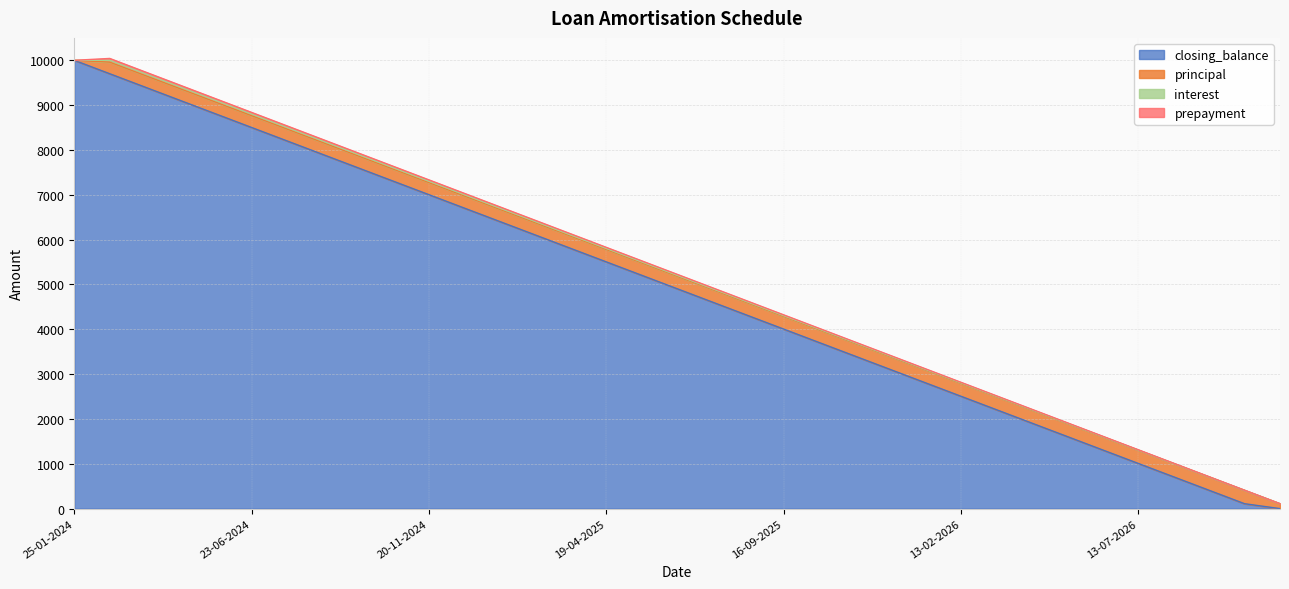

Rank the series by their maximum value, from highest to lowest.

closing_balance, principal, interest, prepayment